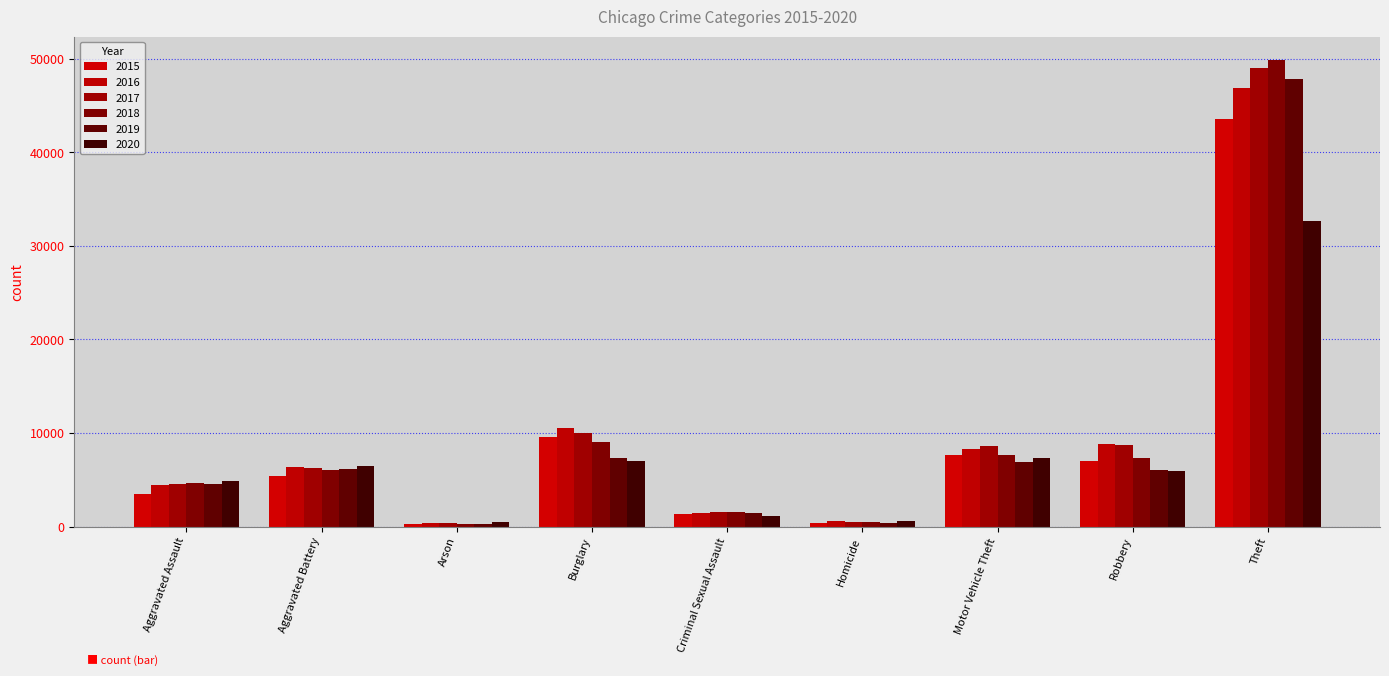

What is the sum of all 2017 values?

89489